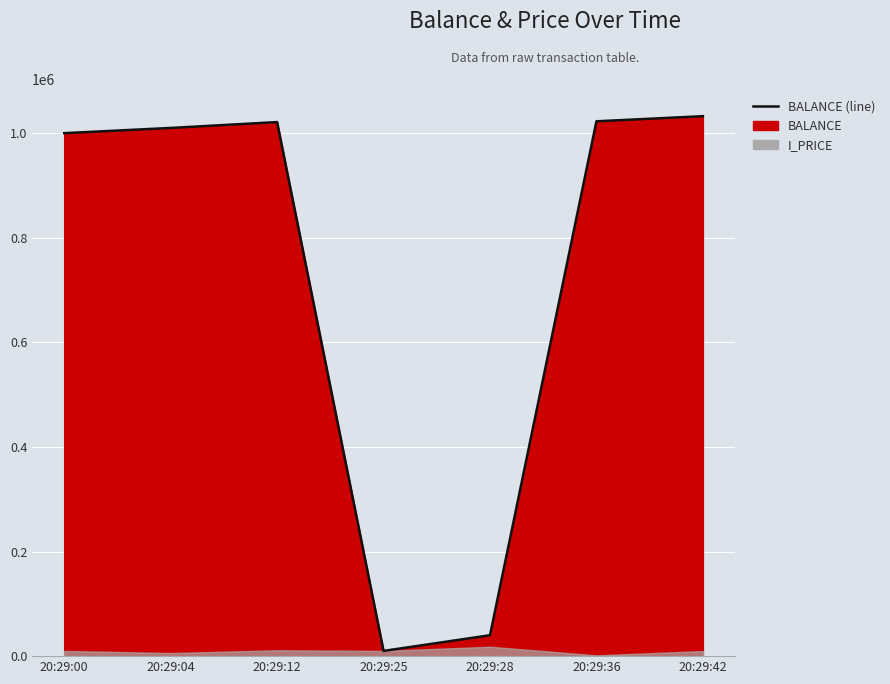

Reading right to left, what are all the values shown in this chart?

20:29:42=1032500	20:29:36=1022700	20:29:28=40000	20:29:25=10000	20:29:12=1021200	20:29:04=1010000	20:29:00=1000000